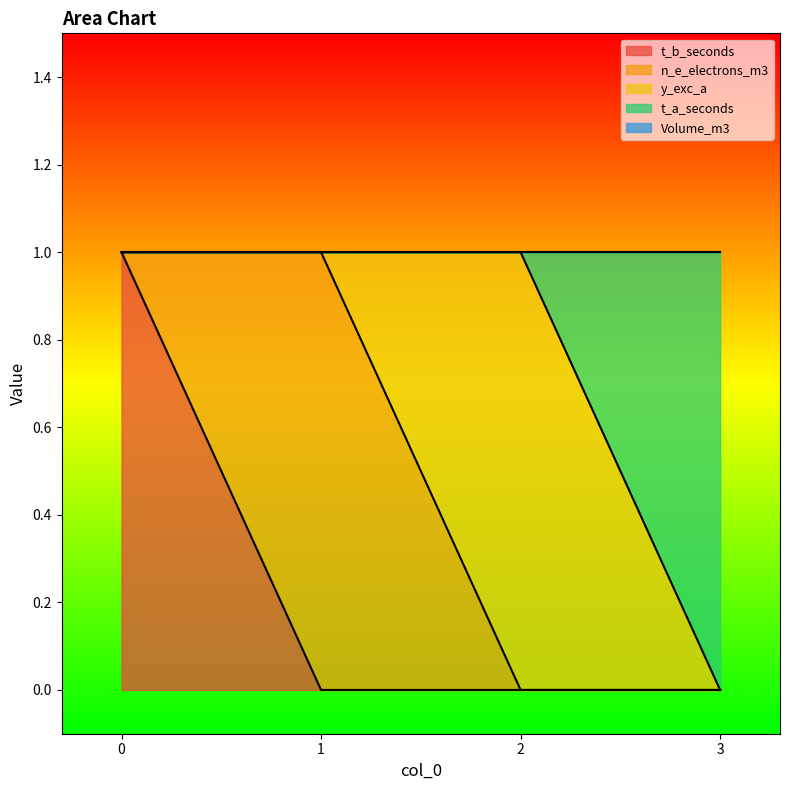

At 0, list the series in order from smallest to largest.

n_e_electrons_m3, y_exc_a, t_a_seconds, Volume_m3, t_b_seconds